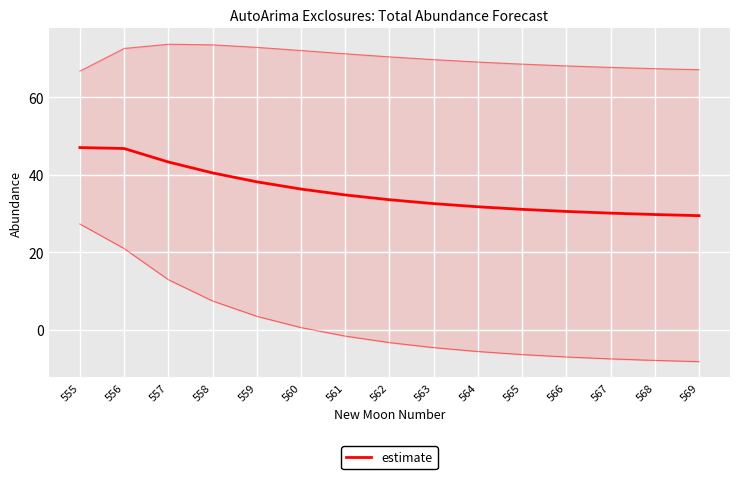

Is the value of lower_pi at 566 greater than the value of estimate at 555?

No